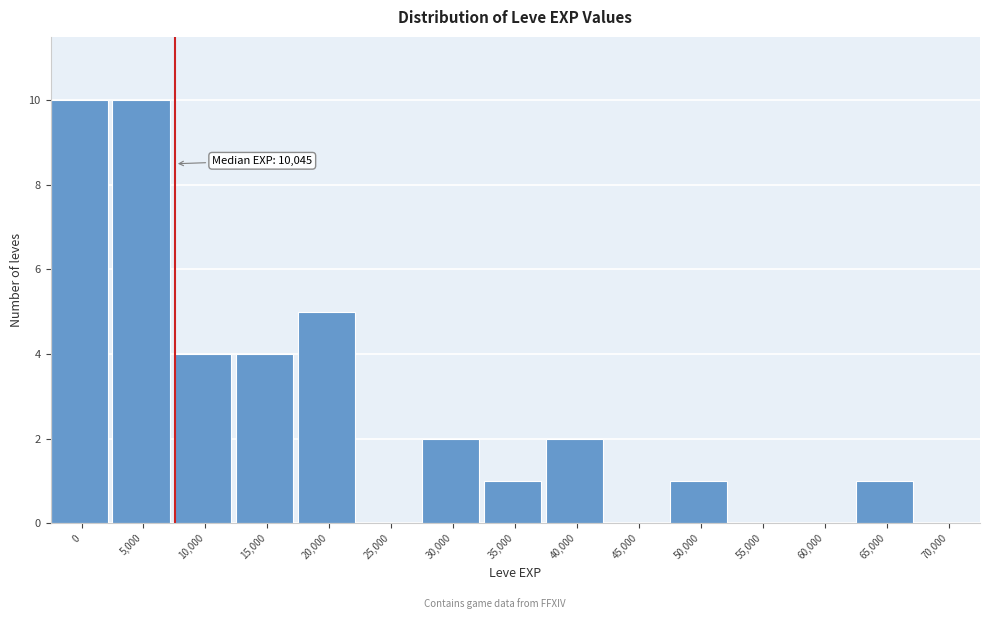

Reading left to right, what are all the values shown in this chart?

0=10	5,000=10	10,000=4	15,000=4	20,000=5	25,000=0	30,000=2	35,000=1	40,000=2	45,000=0	50,000=1	55,000=0	60,000=0	65,000=1	70,000=0